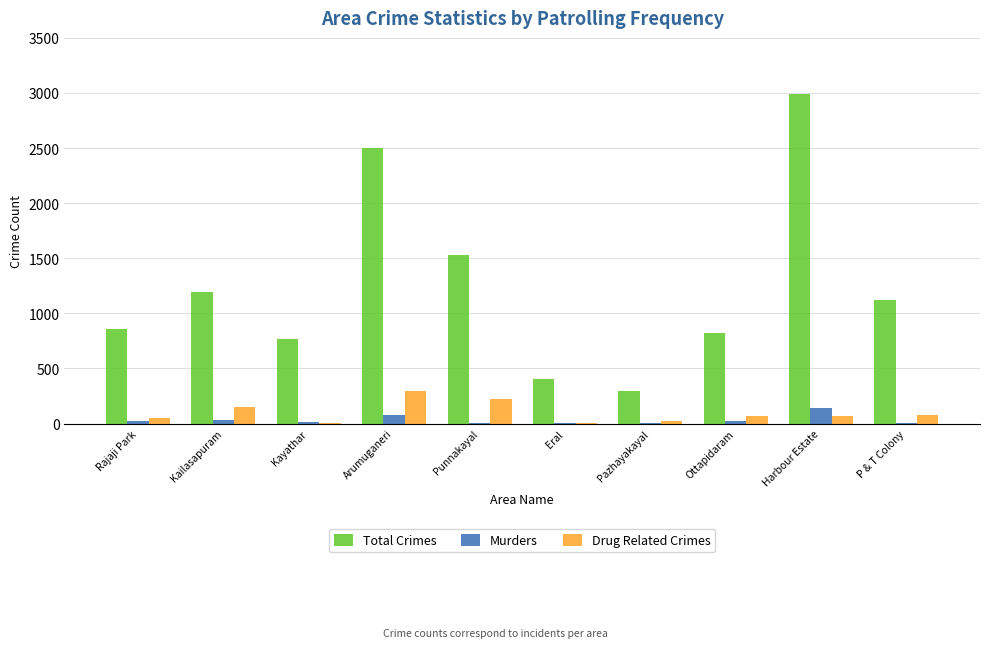

Are the bars grouped side by side (vs. stacked)?

Yes